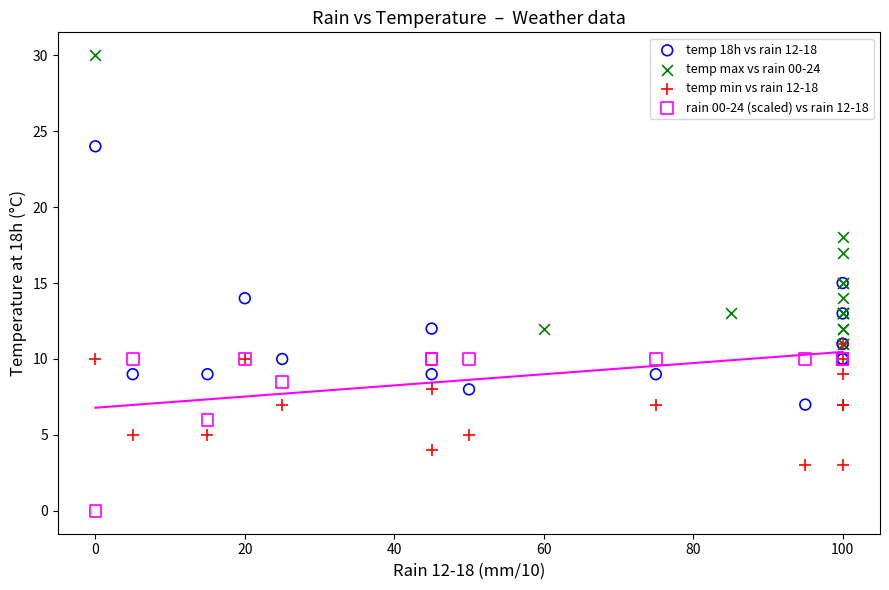

What are all the series names shown in the legend?

temp 18h vs rain 12-18, temp max vs rain 00-24, temp min vs rain 12-18, rain 00-24 (scaled) vs rain 12-18